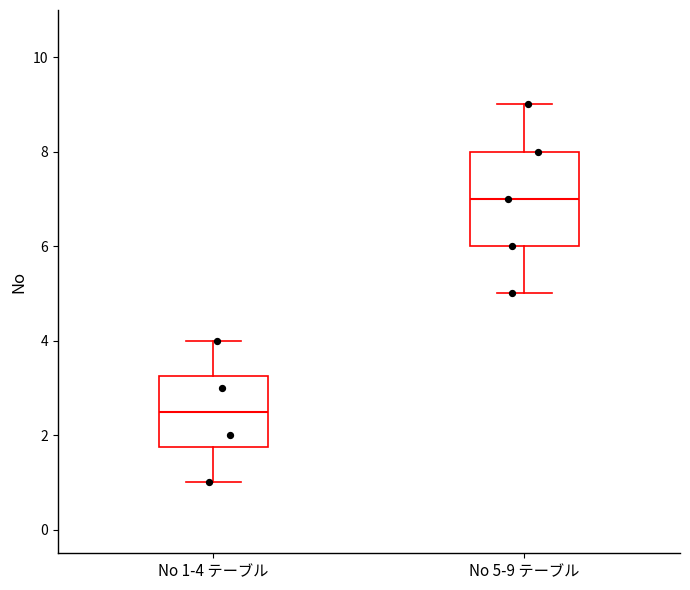

Which box's median line is the lowest?

No 1-4 テーブル